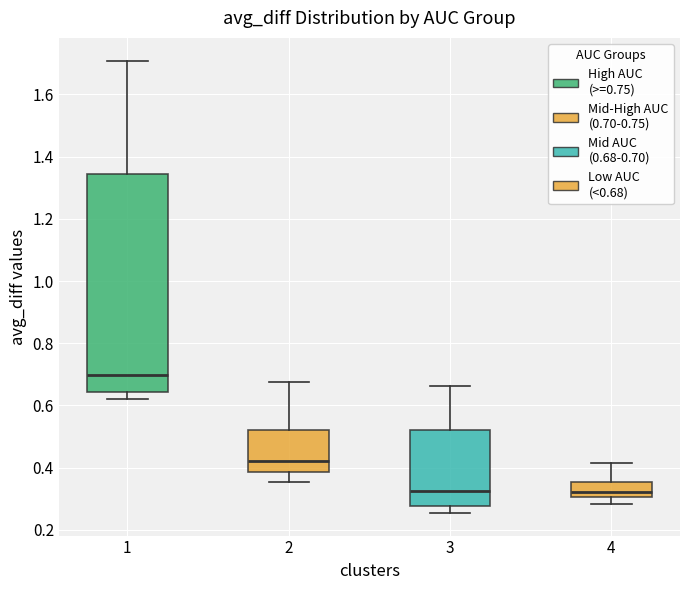

Which box has the highest median line?

1